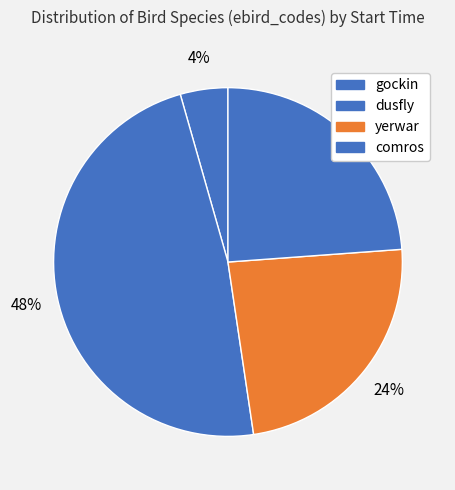

How many segments does this pie chart have?

4